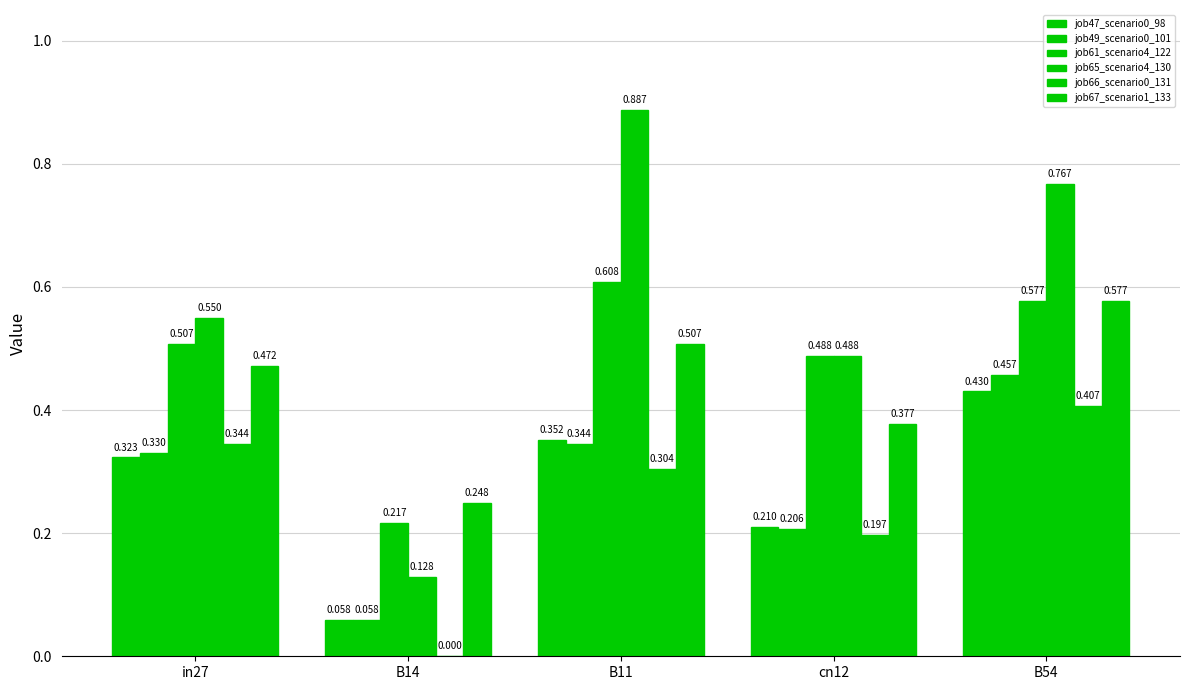

Are the bars horizontal?

No